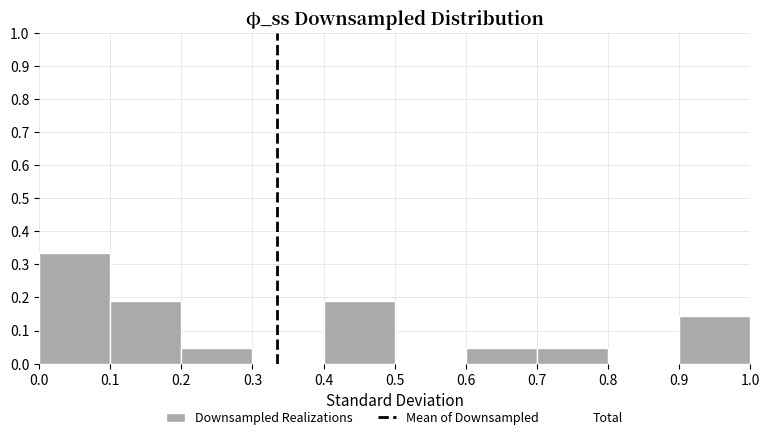

Reading left to right, list every bar in this chart as the range it spans on the x-axis followed by its height. The values are not printed on the chart, so give them approximately, as read against the axis.

0.0 to 0.1: 0.33
0.1 to 0.2: 0.19
0.2 to 0.3: 0.05
0.3 to 0.4: 0
0.4 to 0.5: 0.19
0.5 to 0.6: 0
0.6 to 0.7: 0.05
0.7 to 0.8: 0.05
0.8 to 0.9: 0
0.9 to 1.0: 0.14